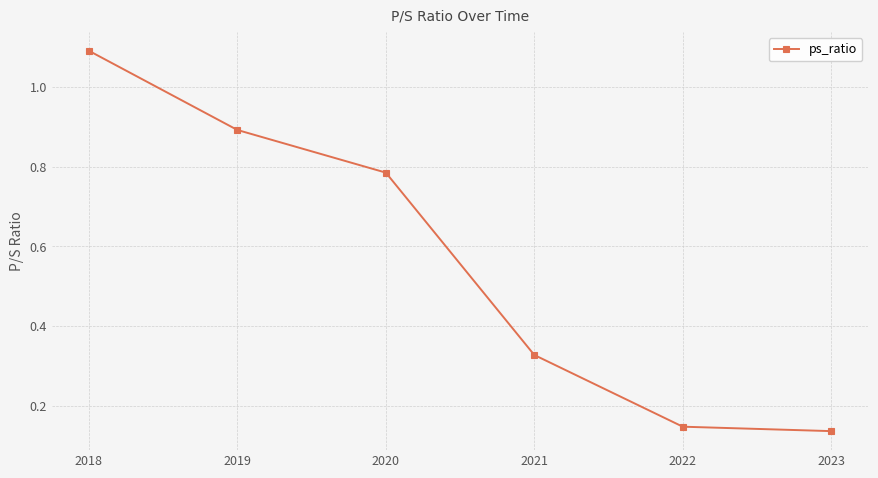

What is the difference between the values at 2022 and 2018?

0.9